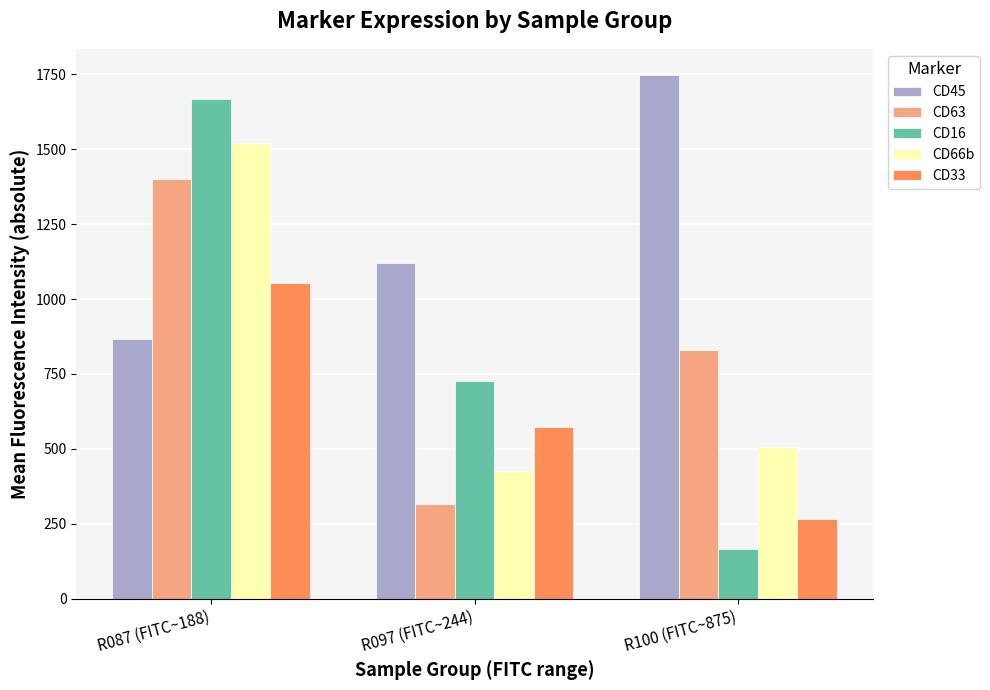

What is the label of the 3rd bar from the right?

R087 (FITC~188)